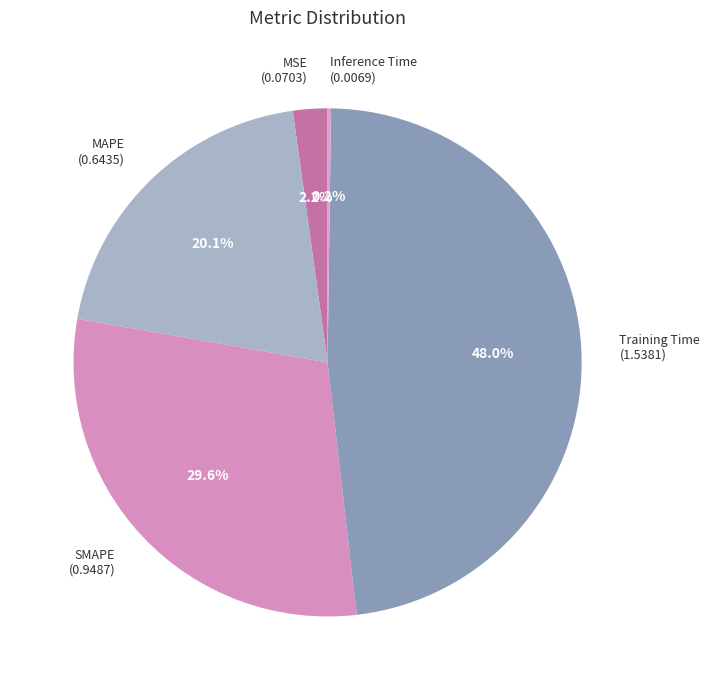

Is it true that SMAPE is 22% of the pie?

False